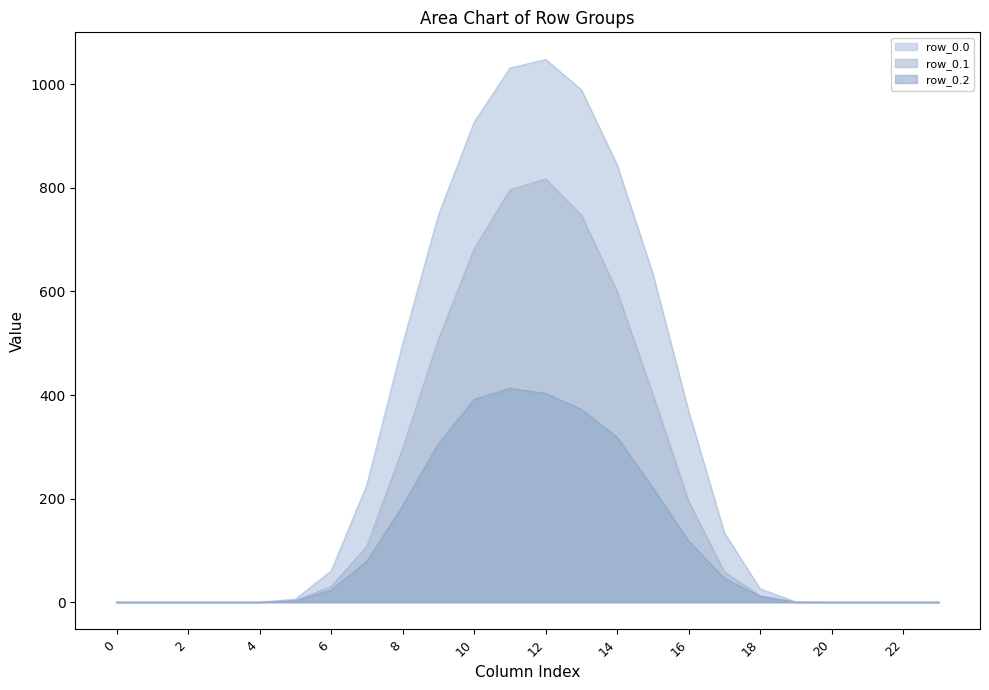

Where is row_0.1 nearest to the value 408?

15